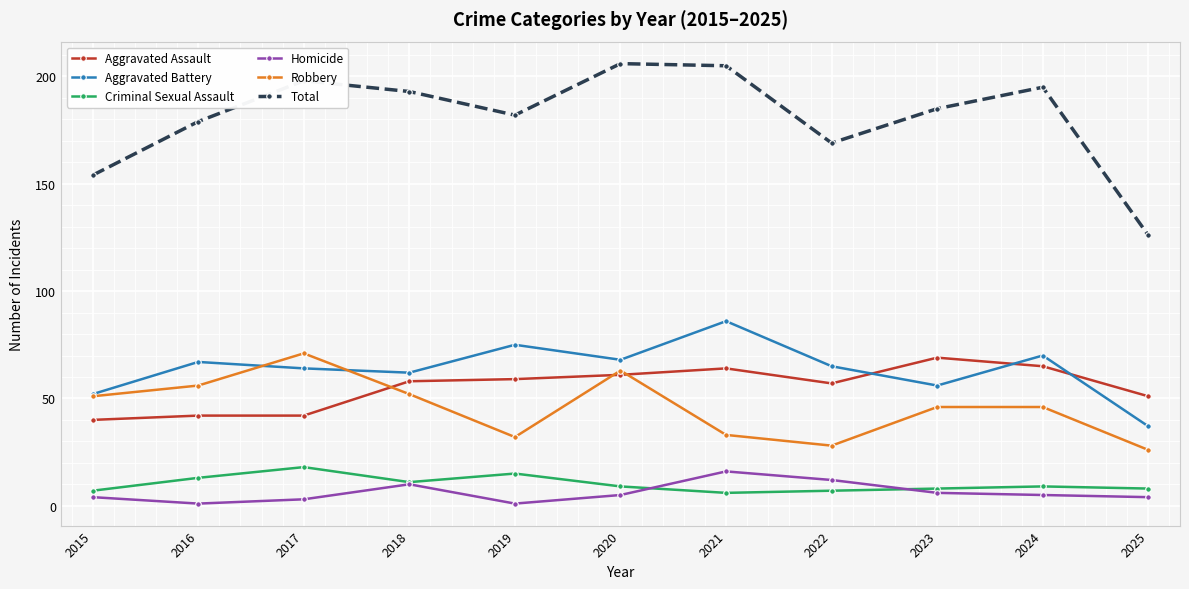

The value of Aggravated Assault at 2021 is 108. True or false?

False